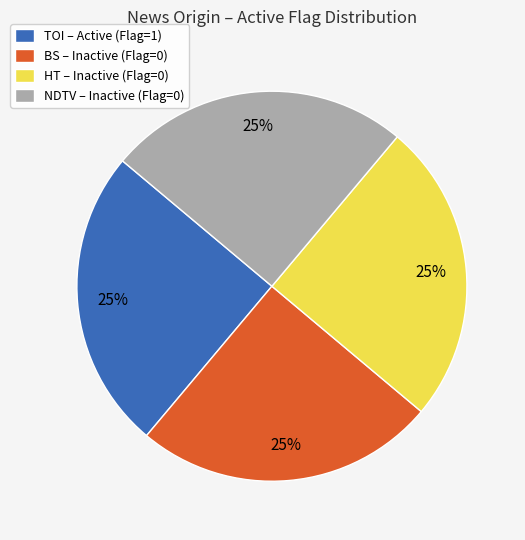

Is it true that NDTV is 8% of the pie?

False